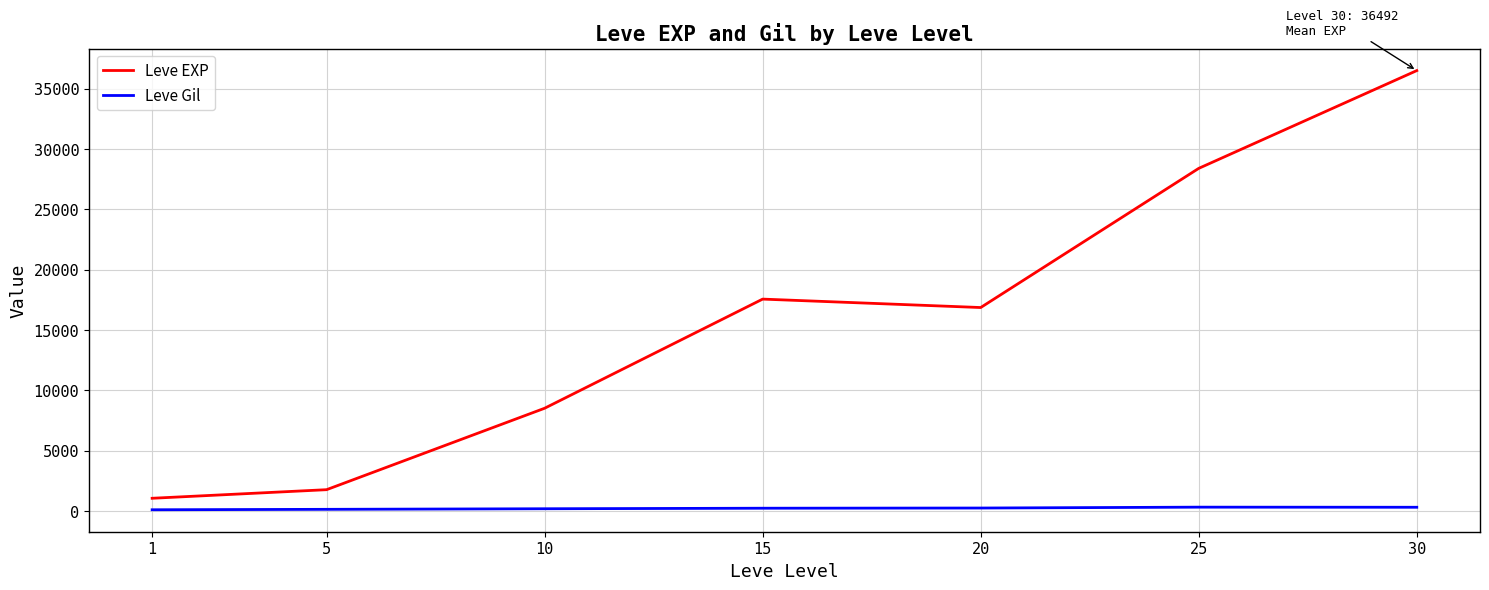

The value of Leve EXP at 25 is 36945.6. True or false?

False